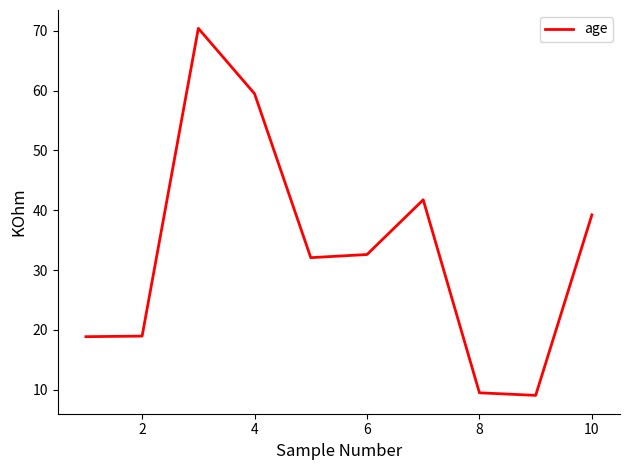

What is the maximum value shown in the chart?

70.4